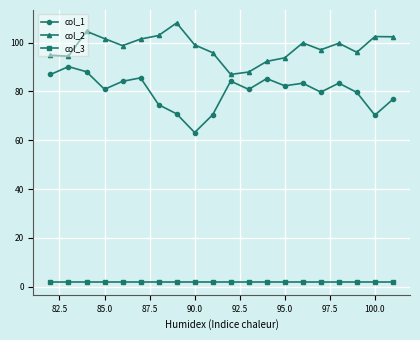

True or false: col_3 and col_1 cross at least once.

False